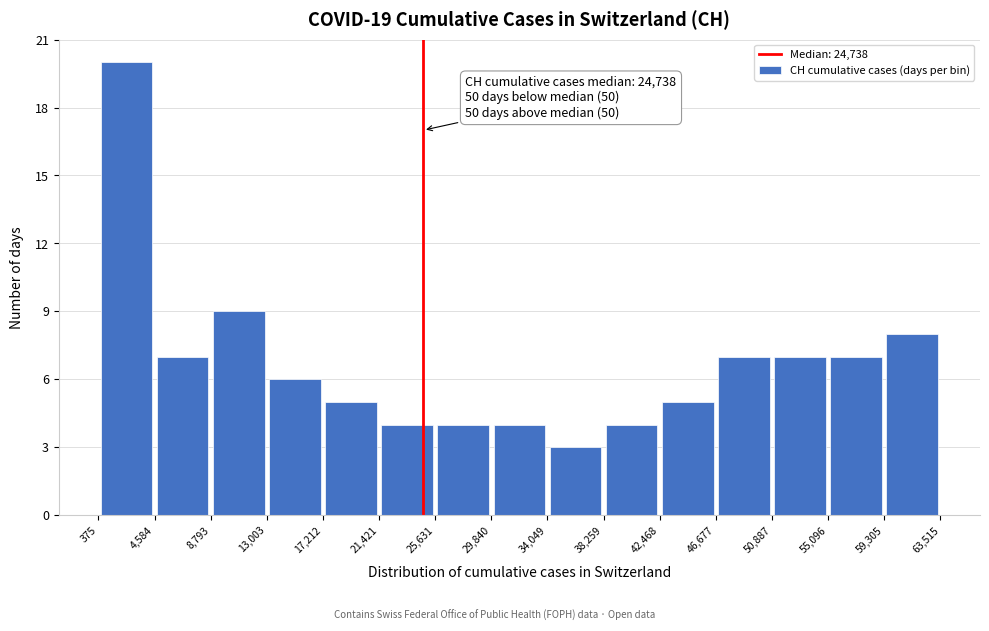

Which range on the x-axis has the tallest bar?

375 to 4,584